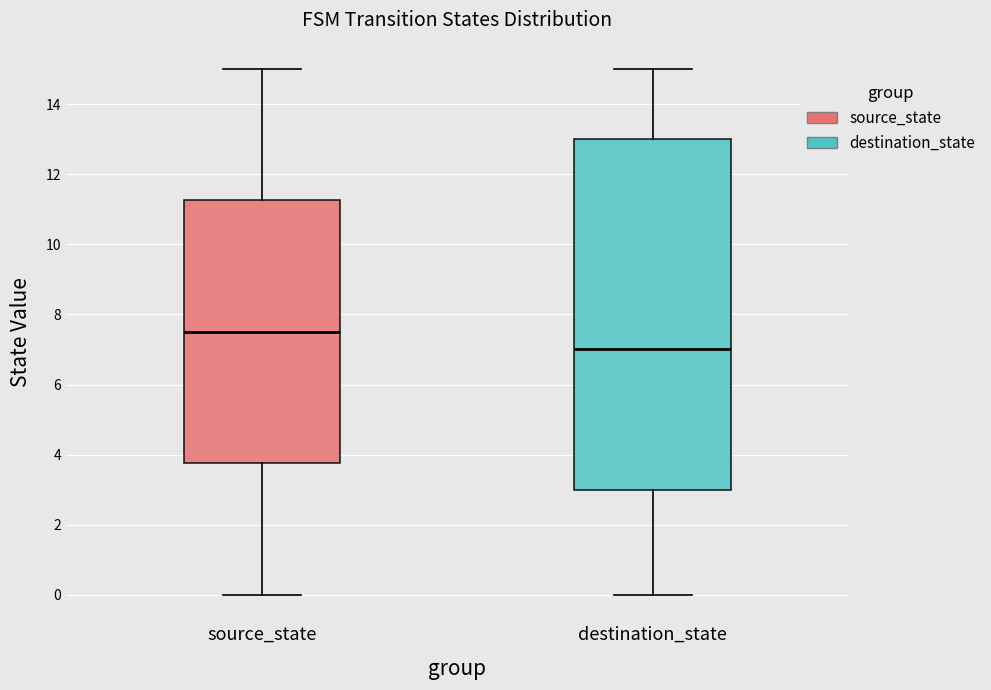

Reading left to right, transcribe this box plot: for each box, give where its median line is, the range the box spans, and where its two whiskers end, as read against the y-axis. The values are not printed on the chart, so give them approximately, as read against the axis.

source_state: median 7.6, box 3.8 to 11.2, whiskers 0.0 to 15.0
destination_state: median 7.0, box 3.0 to 13.0, whiskers 0.0 to 15.0